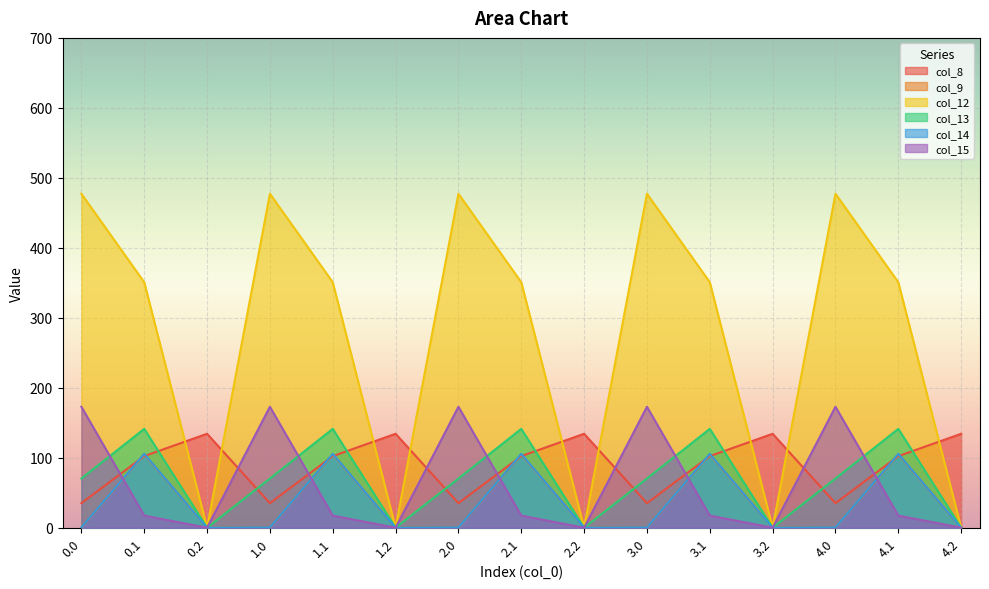

At which category is the sum across all series the highest?

0.1